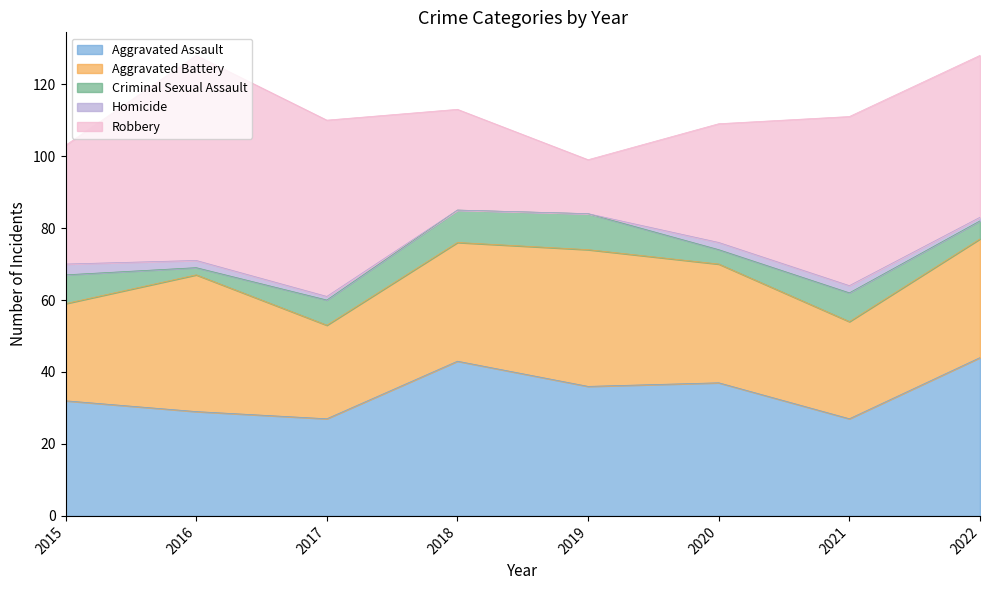

What is the sum of all Aggravated Battery values?

255